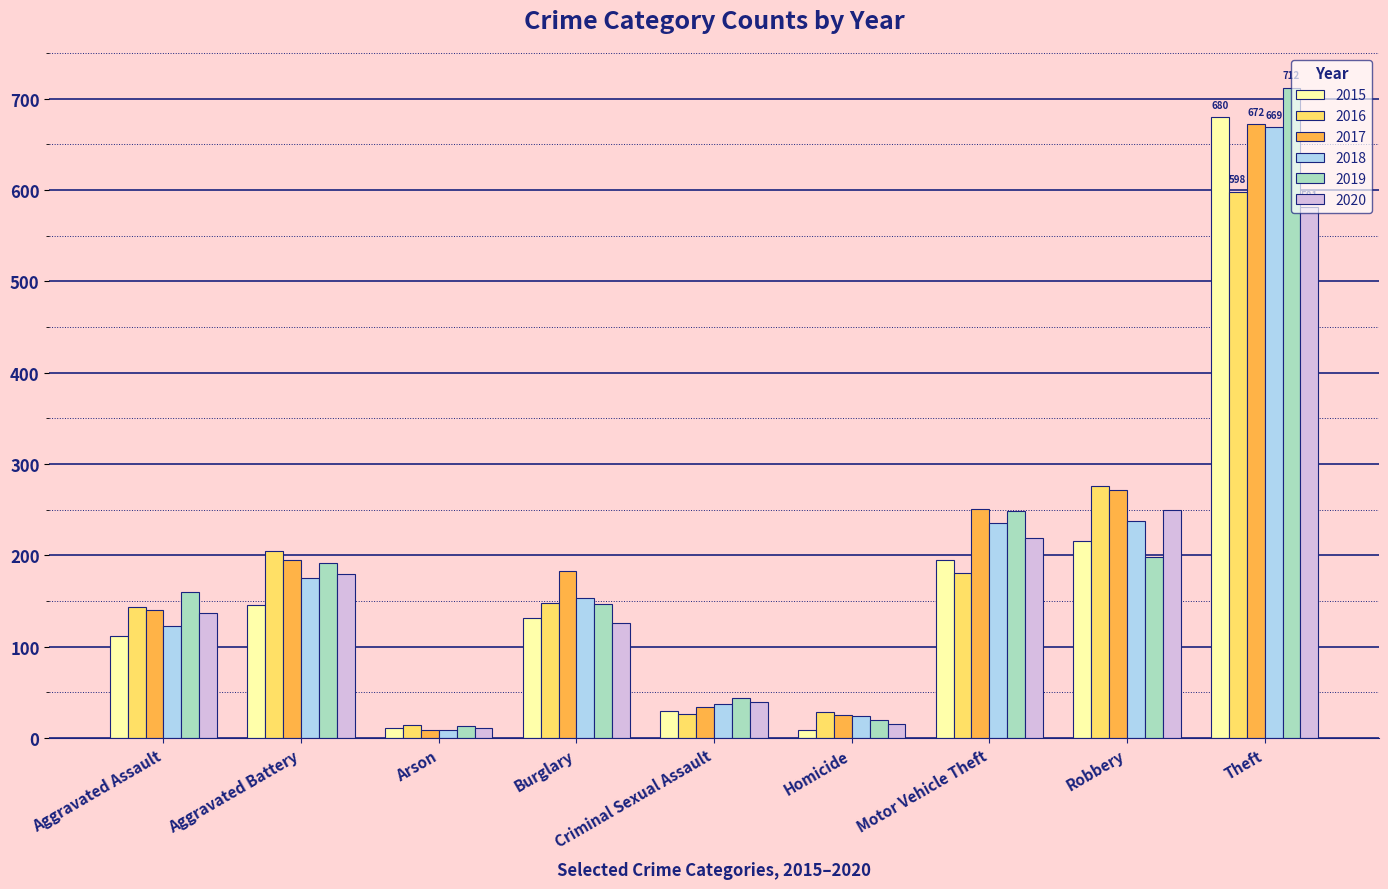

Which category has the highest value in the 2016 series?

Theft